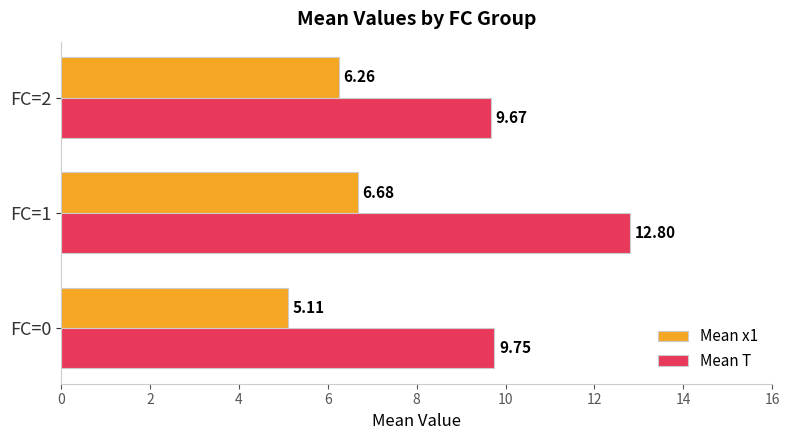

At how many categories does at least one series exceed 6?

3